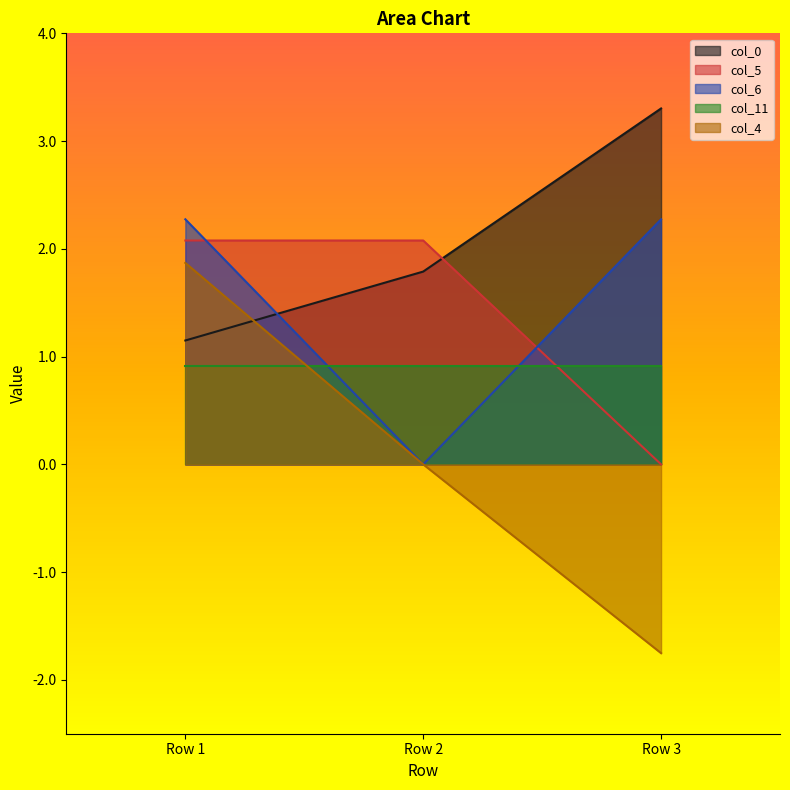

How many lines are shown in the chart?

5